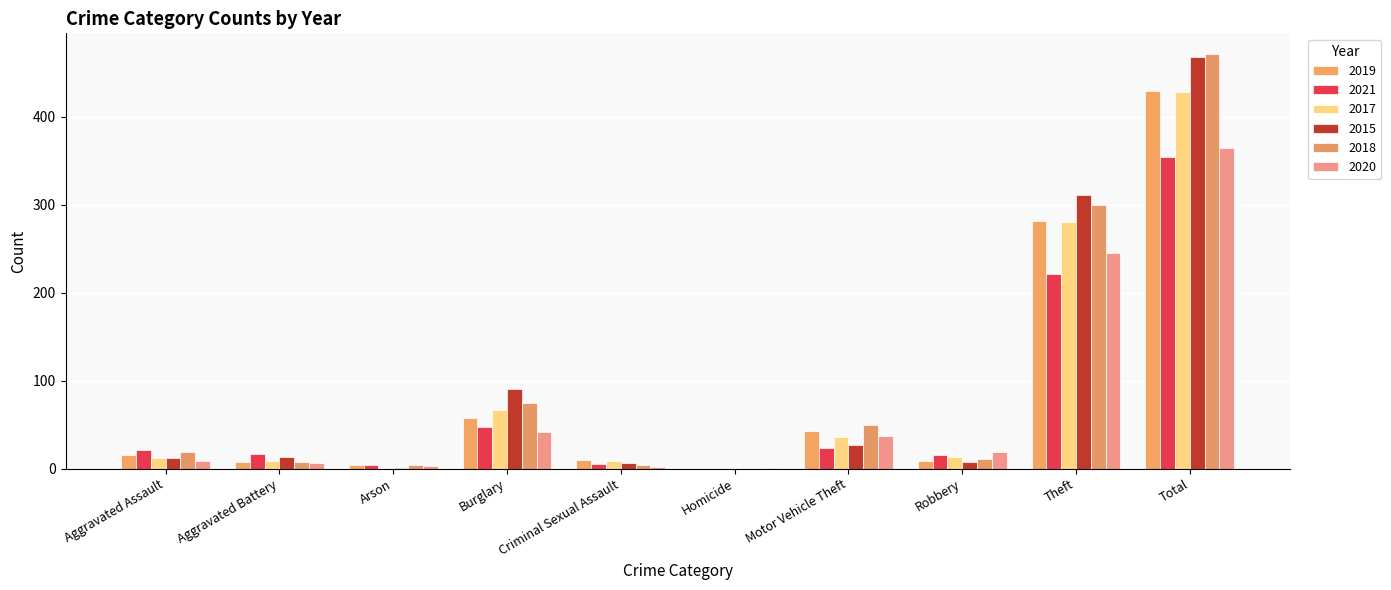

What is the total value across all series at Aggravated Battery?

61